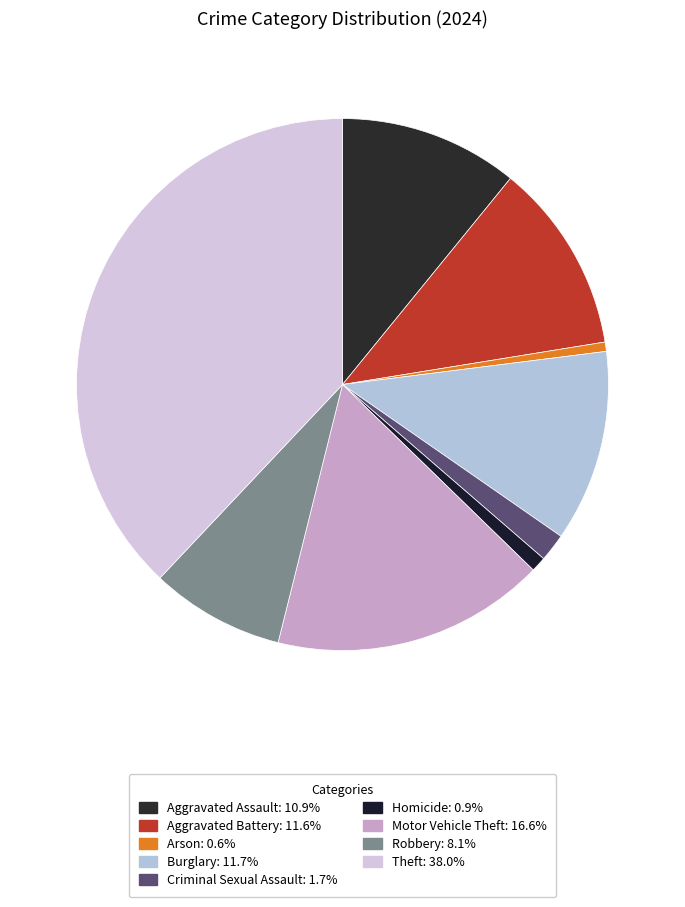

Count the number of slices in the pie.

9